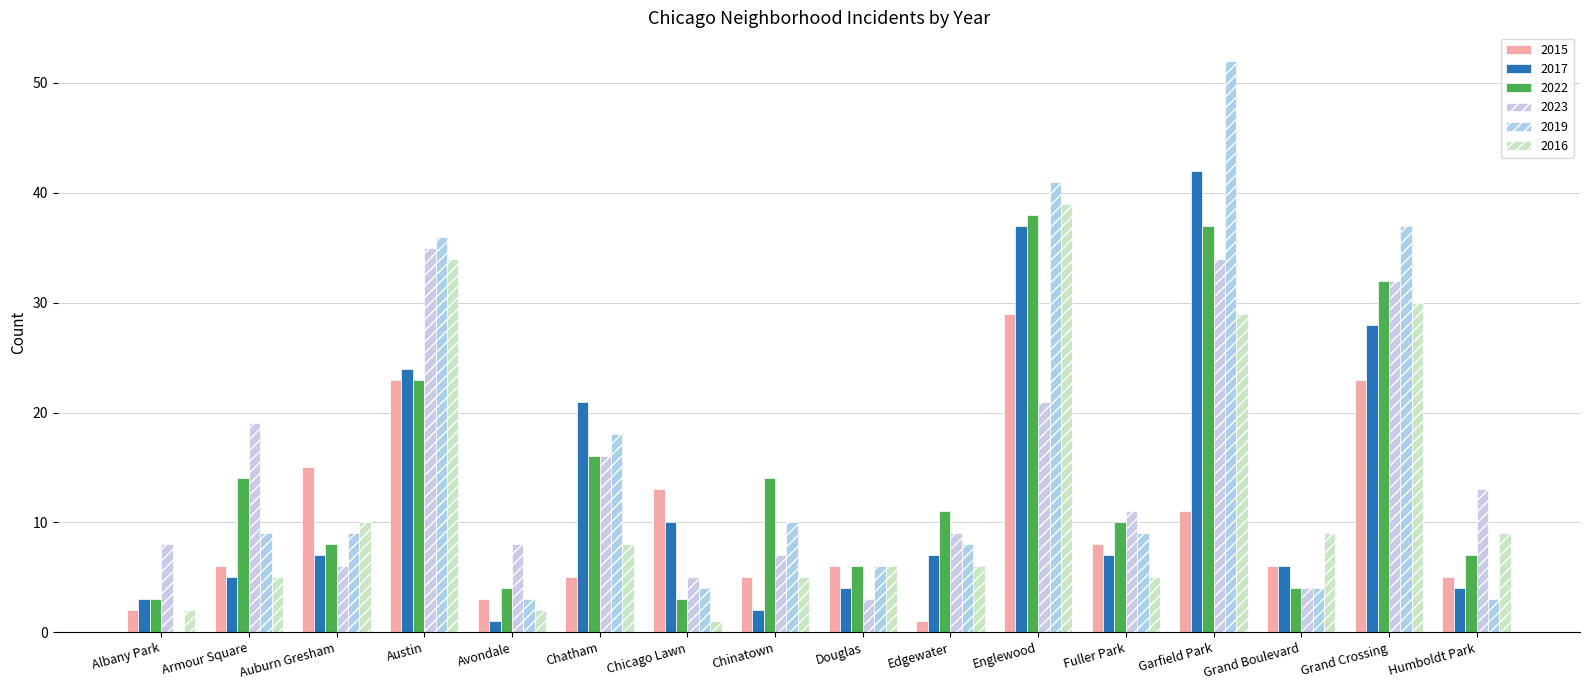

The 2023 series shows 8 at Albany Park. True or false?

True